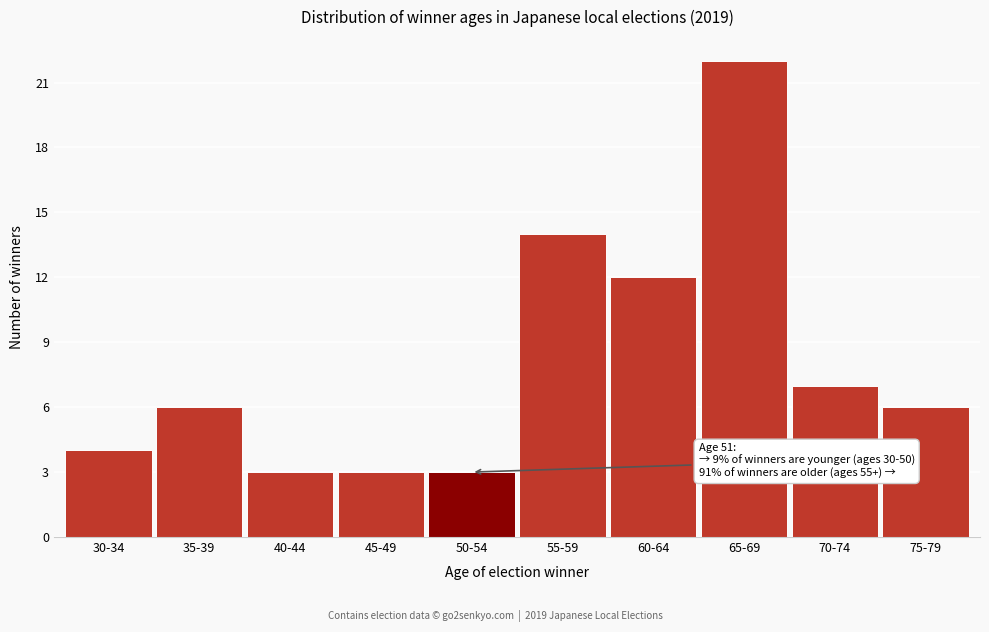

Reading right to left, what are all the values shown in this chart?

6	7	22	12	14	3	3	3	6	4